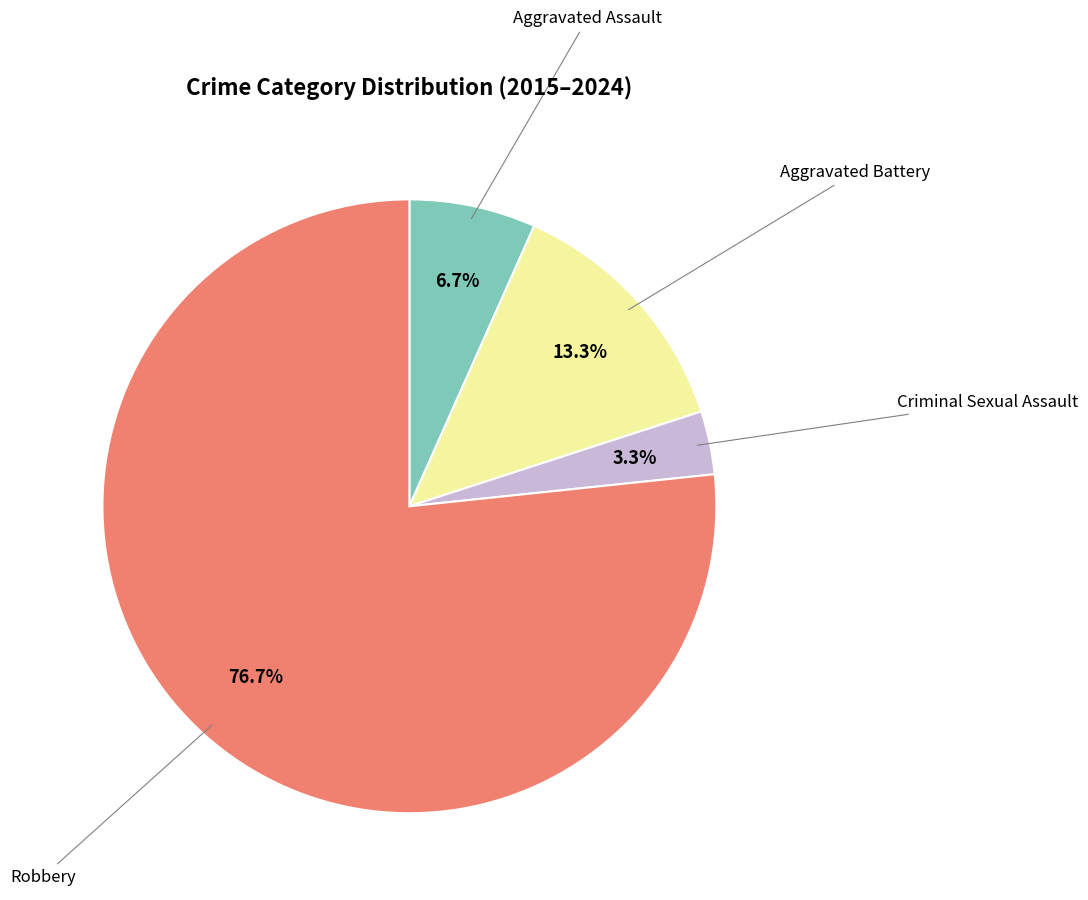

Does any single category account for the majority?

Yes